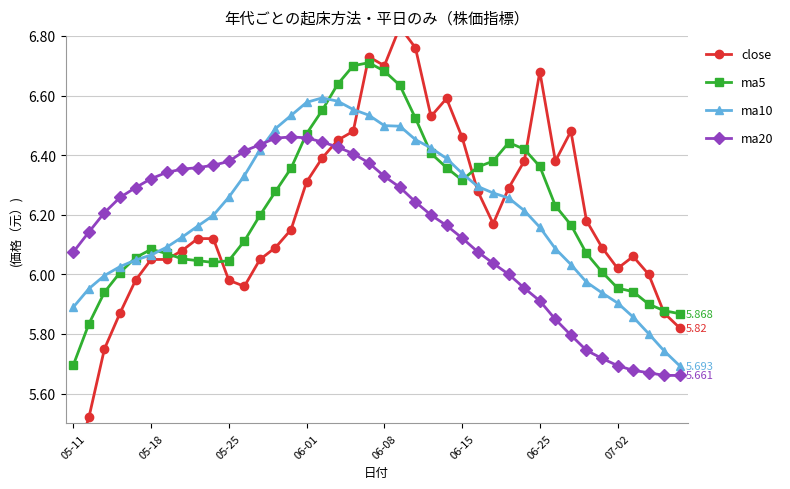

True or false: ma20 and ma10 intersect in this chart.

True